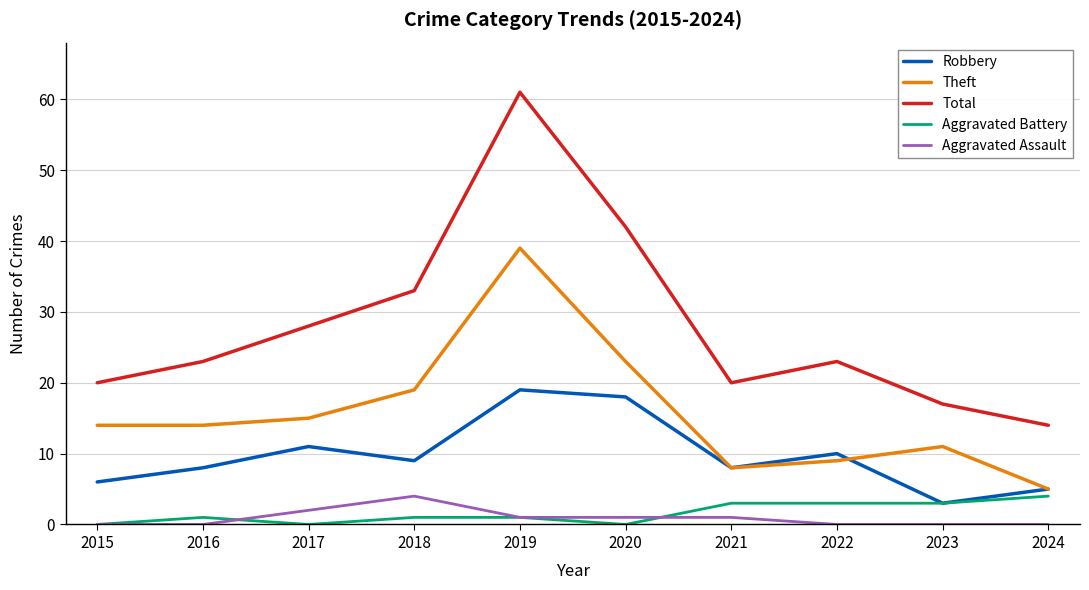

Does the chart display data point markers on the line(s)?

No